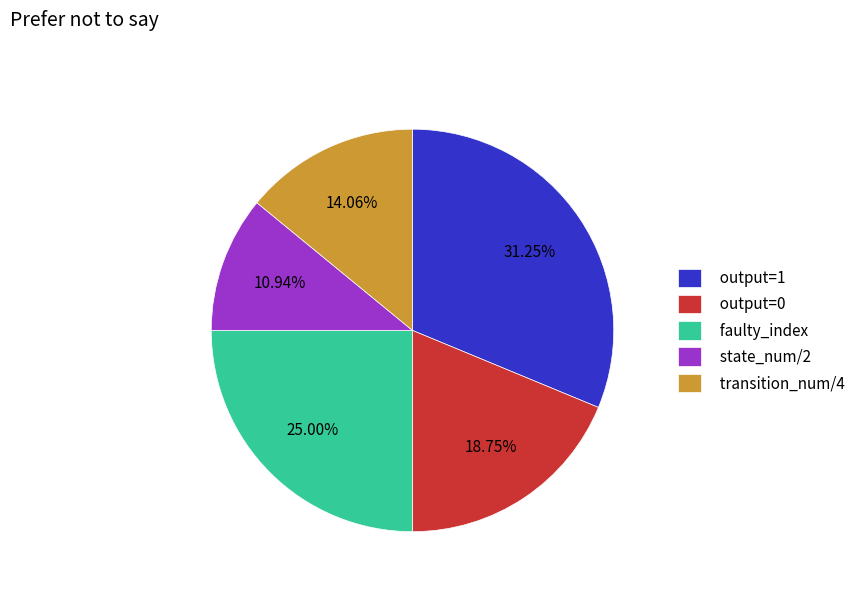

Approximately how many times larger is the value at faulty_index compared to output=0?

1.3